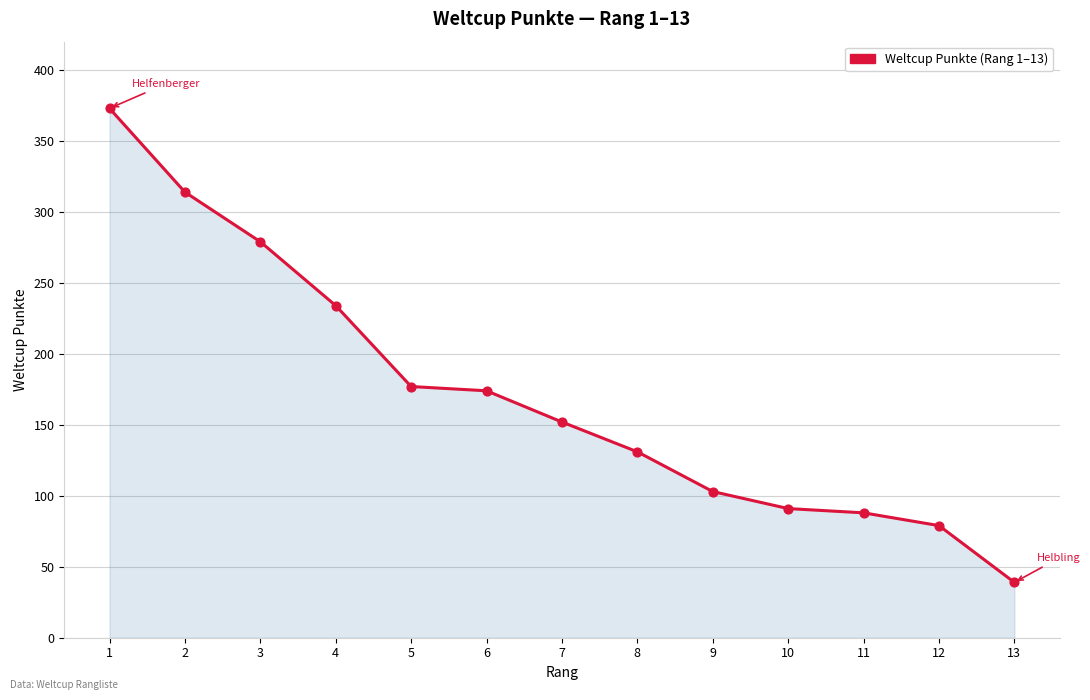

Between 7 and 12, which is larger?

7